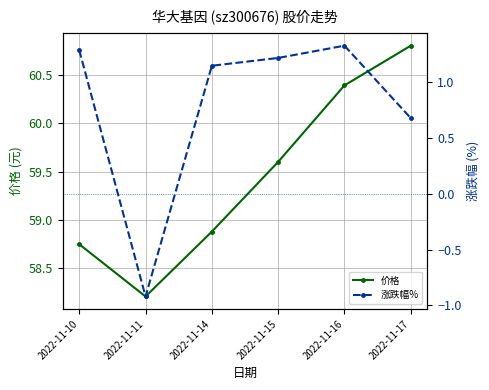

What value does the 涨跌幅% series have at 2022-11-14?

1.1